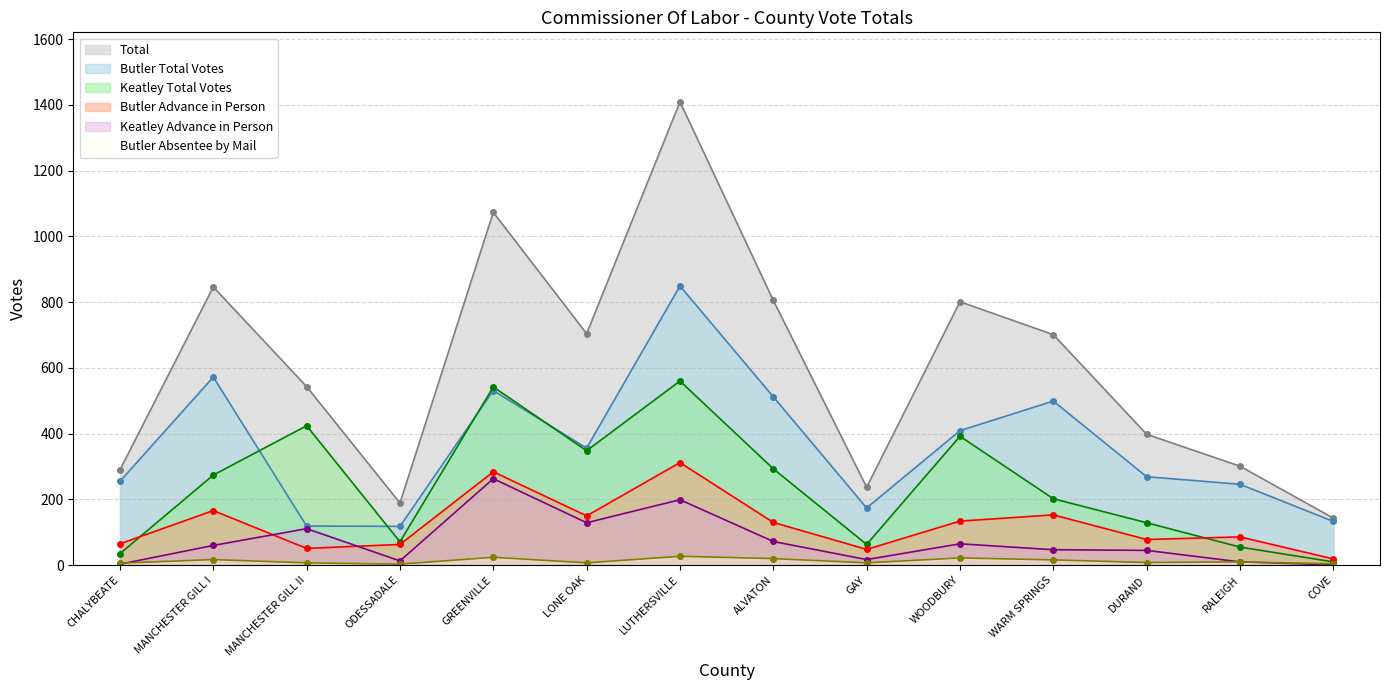

How many values in the Butler Absentee by Mail series exceed 10?

6